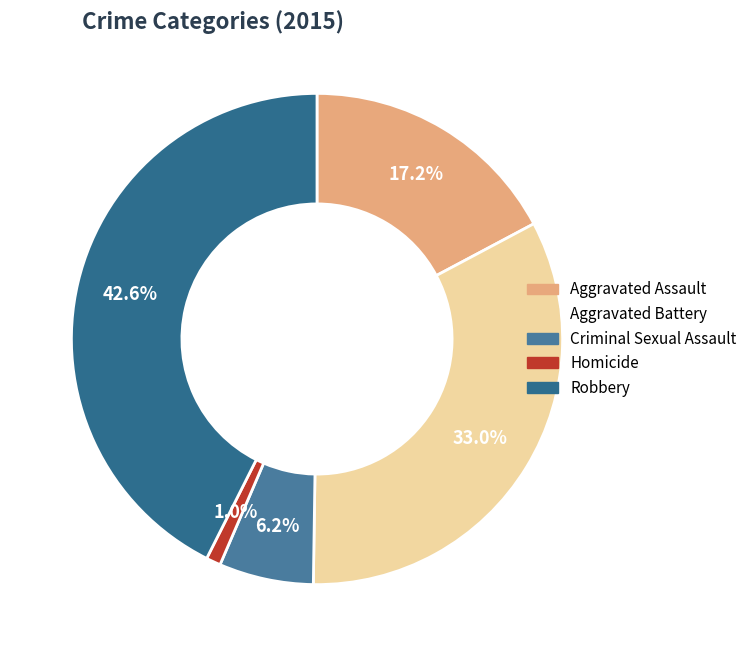

Does any single category account for the majority?

No